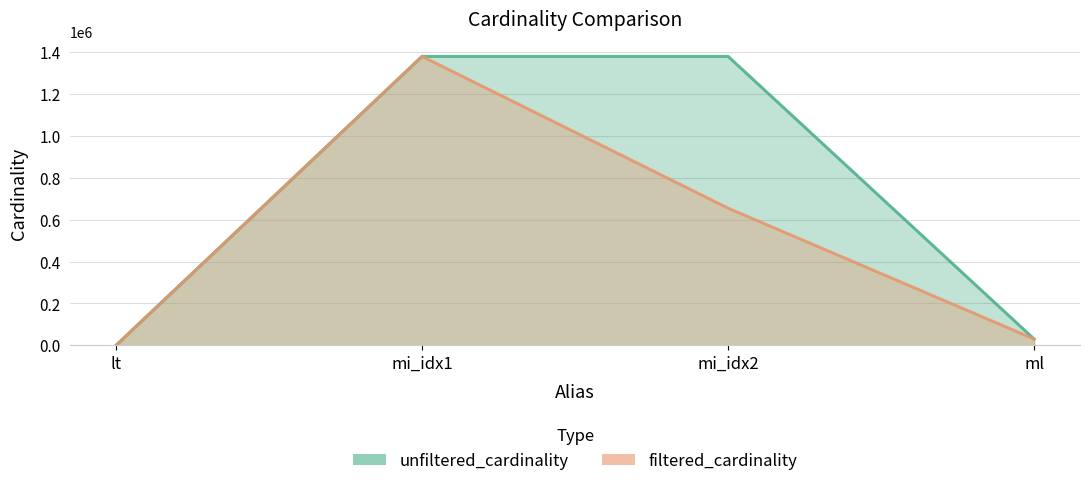

True or false: filtered_cardinality and unfiltered_cardinality intersect in this chart.

False